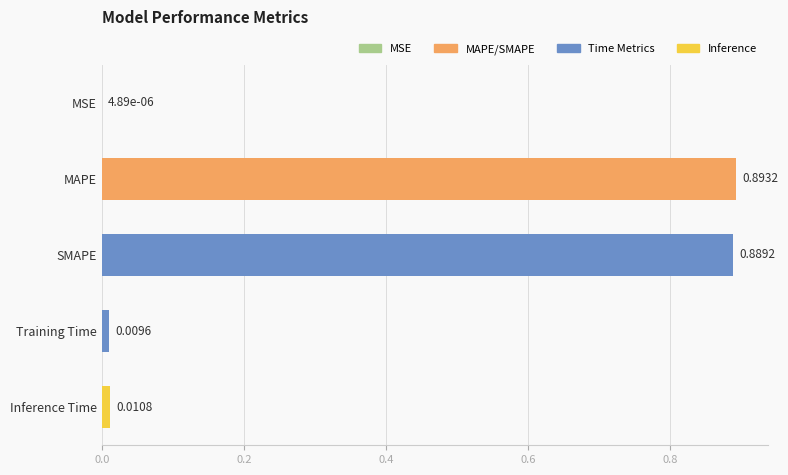

At which category does the chart reach its peak across all series?

MAPE